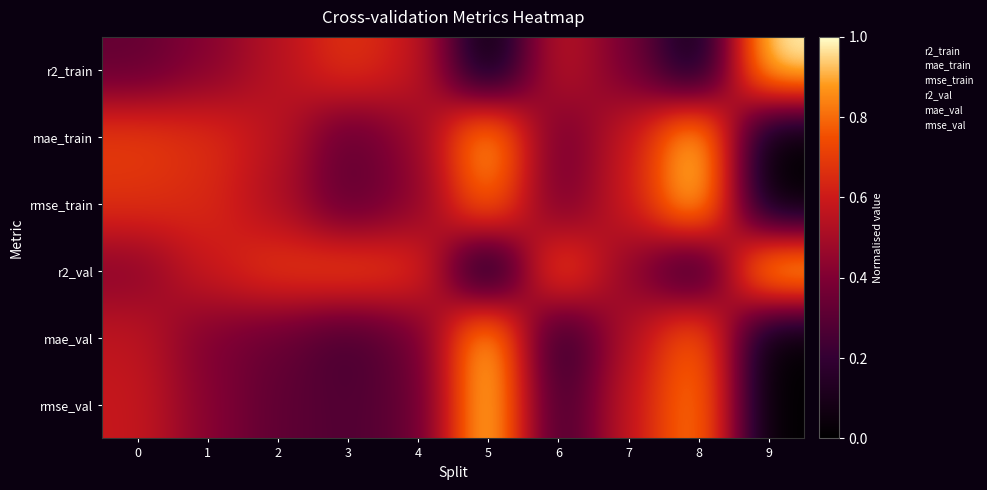

What is the difference between the highest and lowest values at 1?

0.3